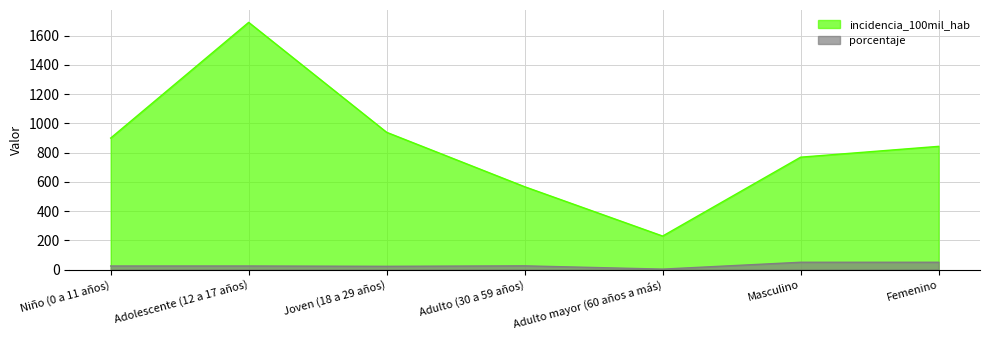

True or false: porcentaje and incidencia_100mil_hab cross at least once.

False